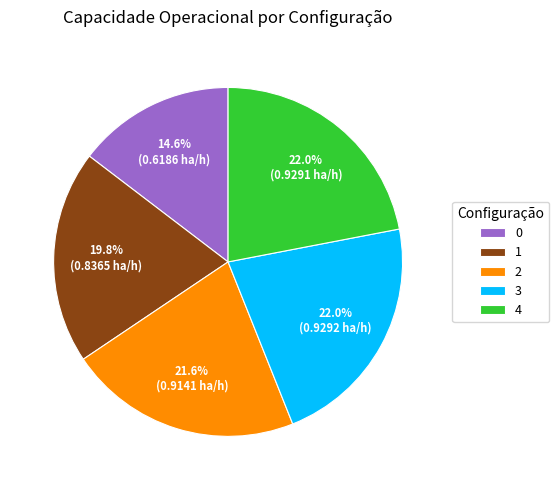

To the nearest percent, what portion does 4 represent?

22%